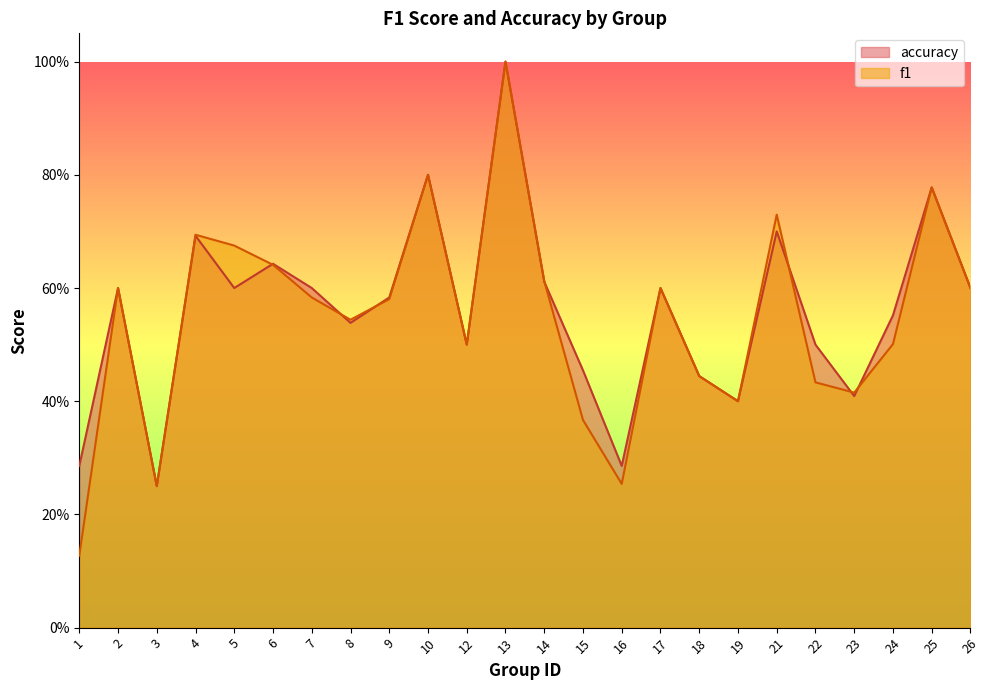

In f1, how many points are lower than both neighbors (excluding endpoints)?

6